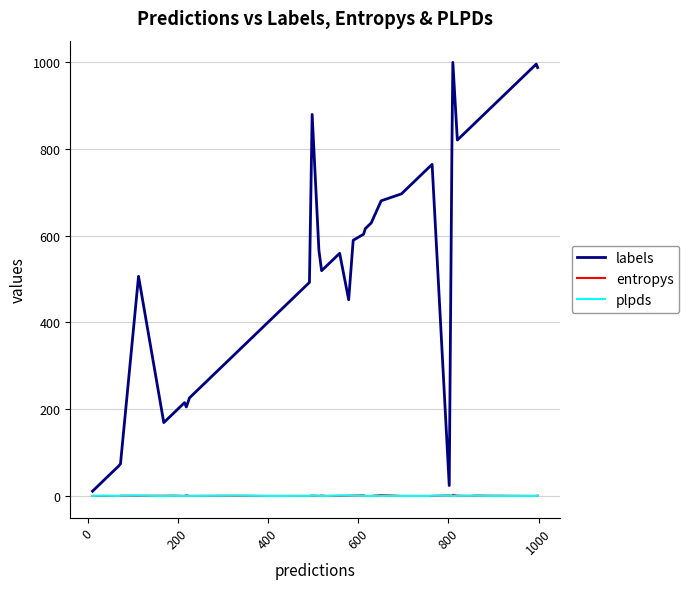

What is the greatest value displayed?

999.0